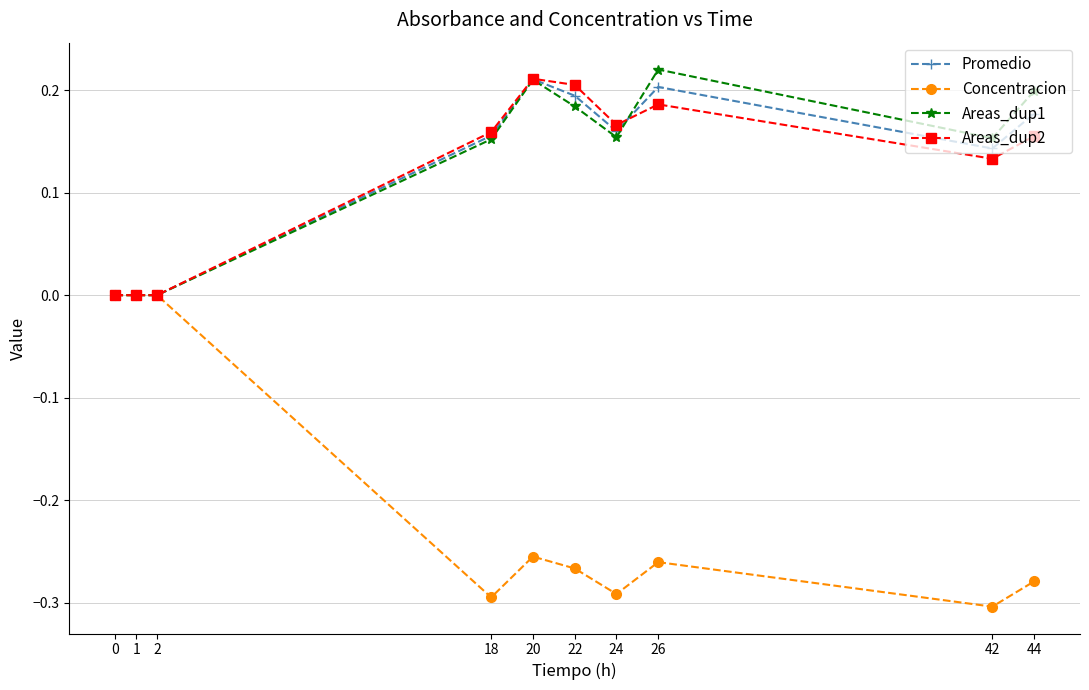

Which series has the widest spread of values?

Concentracion